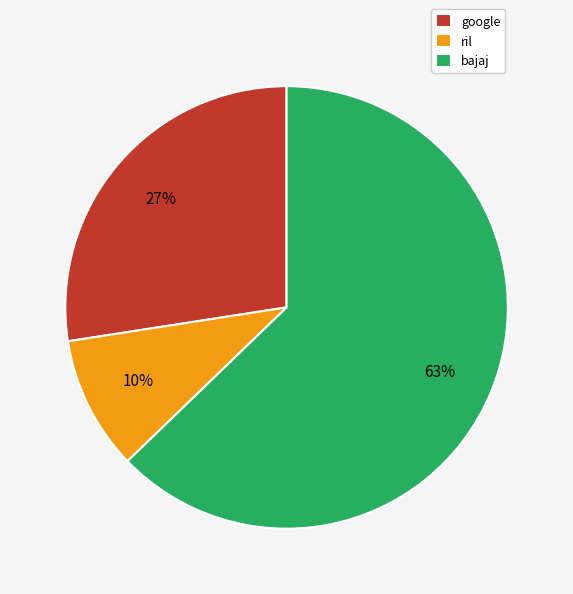

Which has a higher value, ril or bajaj?

bajaj